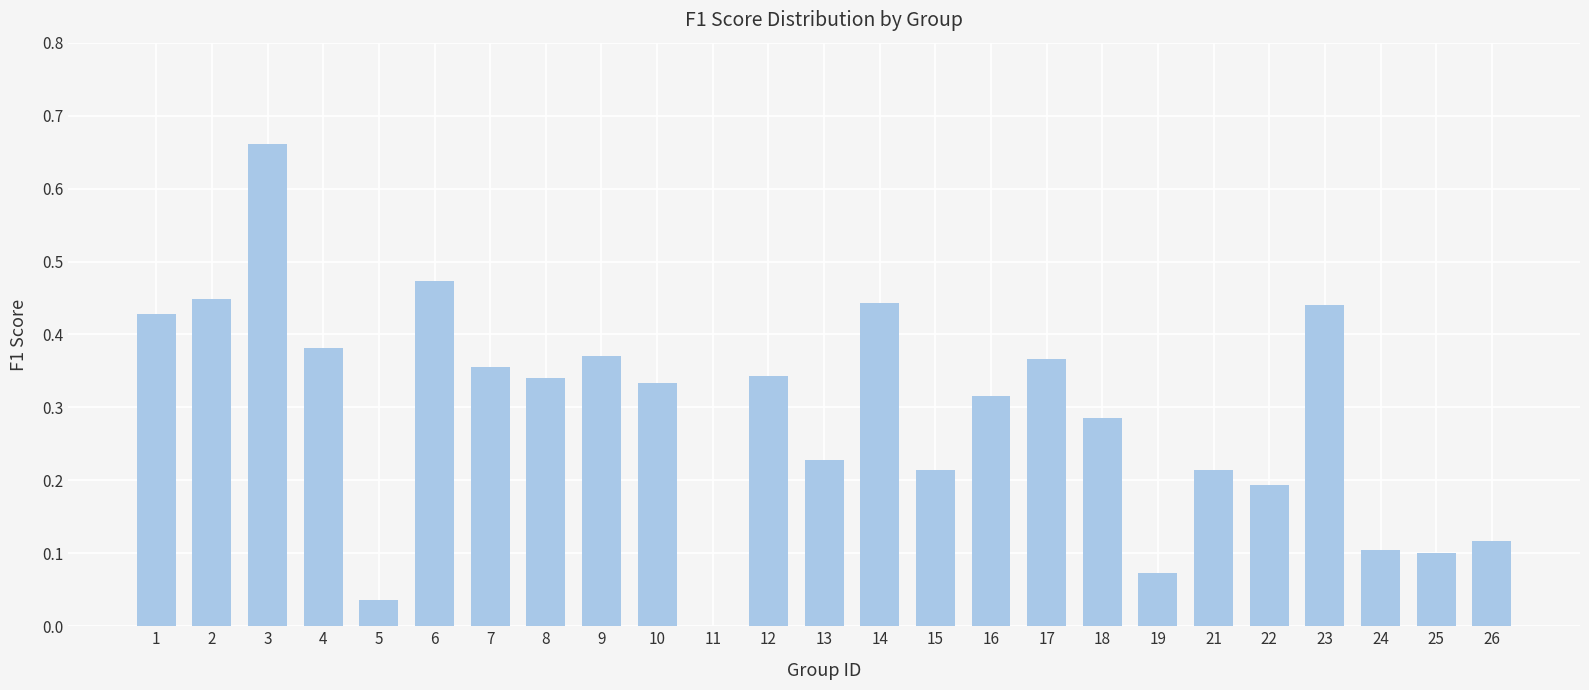

Between 9 and 3, which is larger?

3